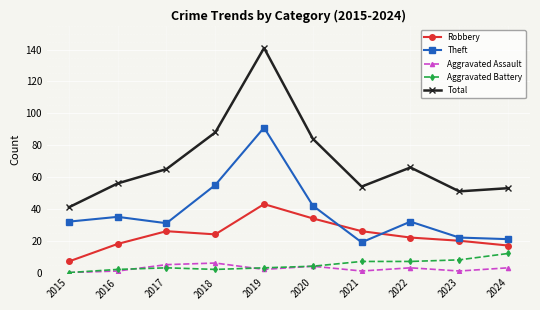

Which category has the highest value across all series?

2019